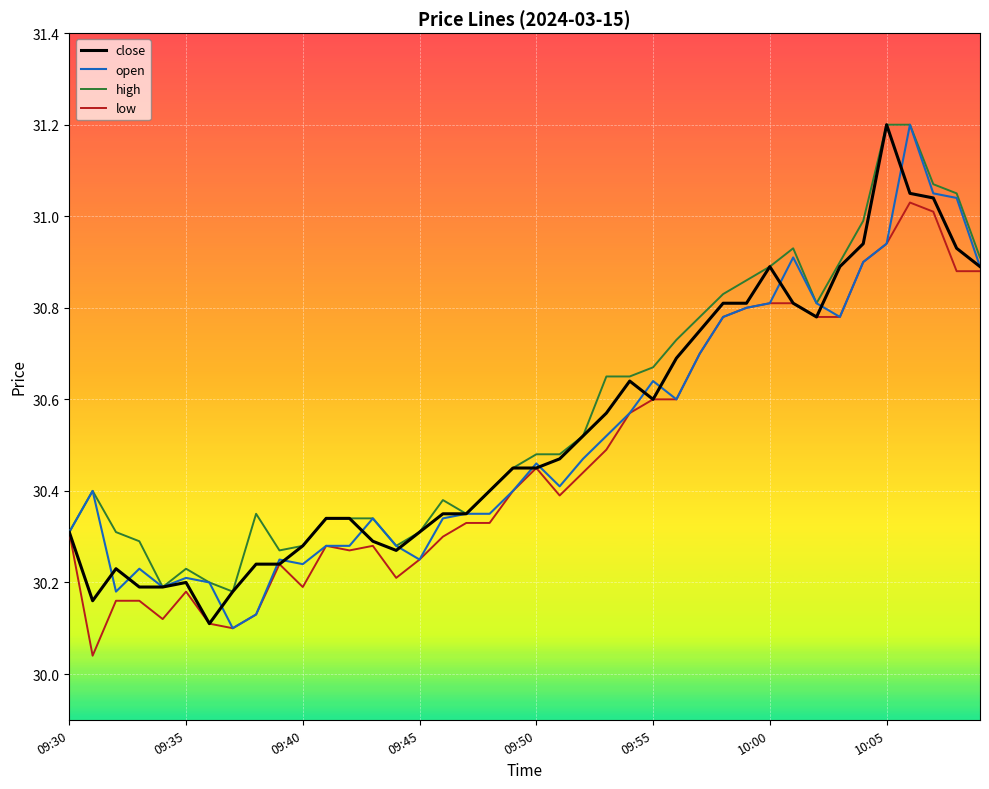

List the series in order of their overall mean, highest first.

high, close, open, low